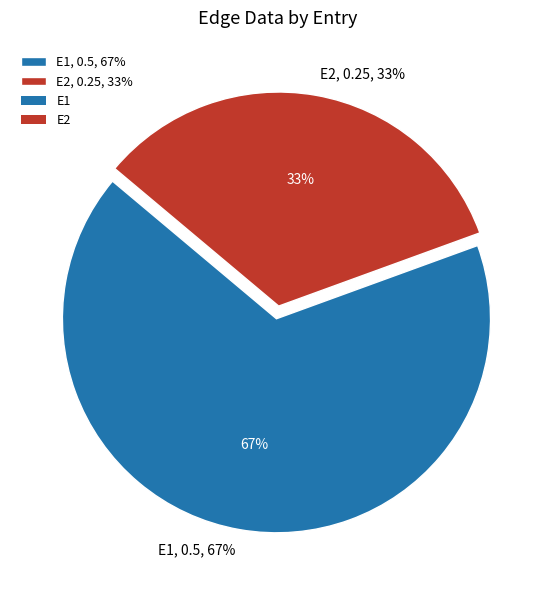

True or false: E1 accounts for 79% of the total.

False